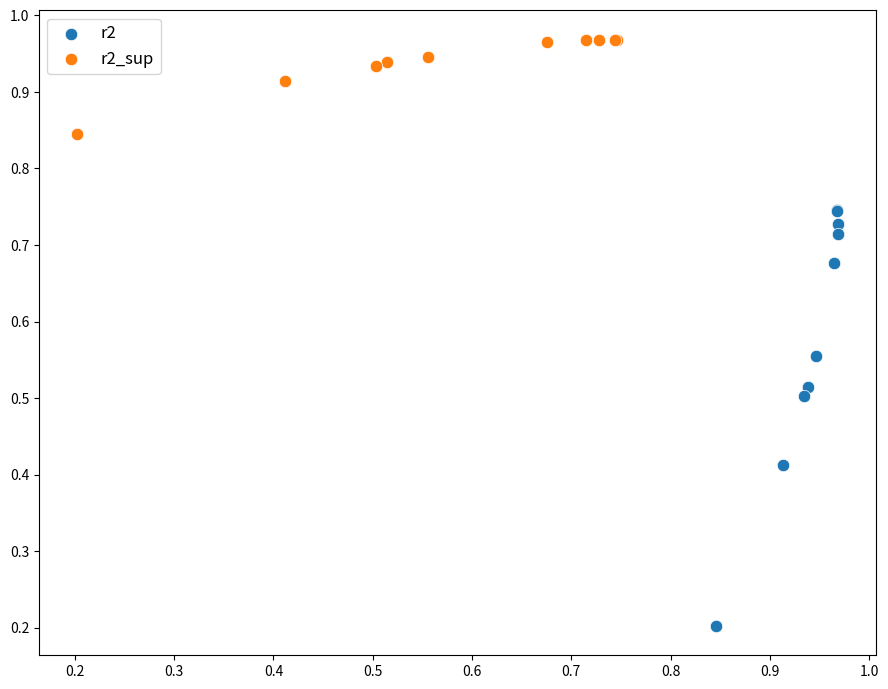

Which series contains the highest Y value?

r2_sup